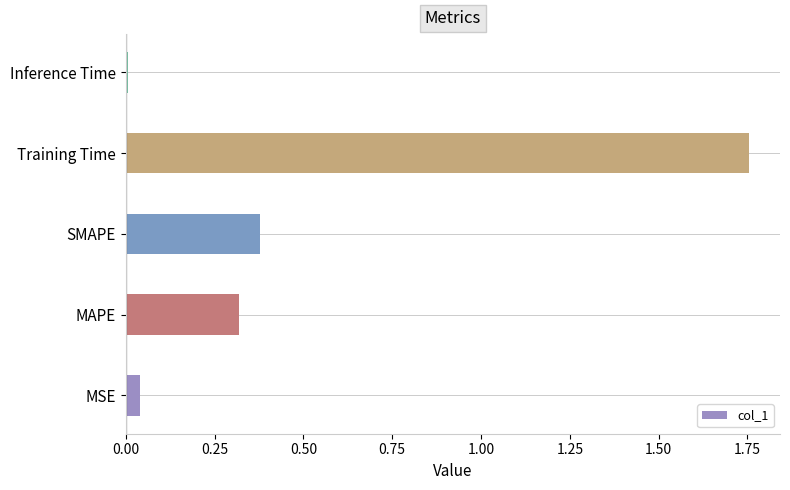

What is the difference between the values at MSE and Training Time?

1.7